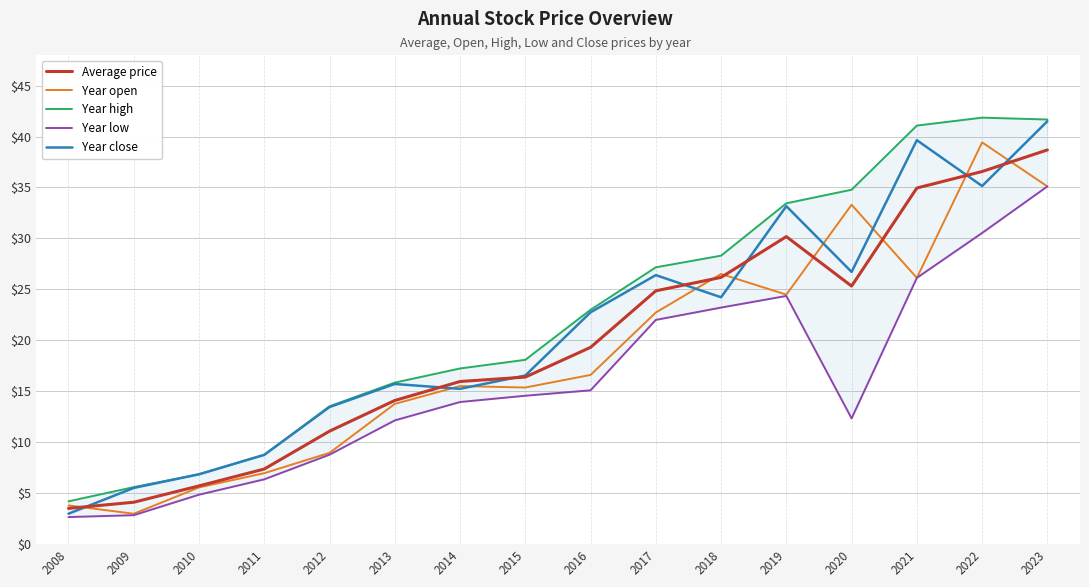

Which category has the highest value in the Year open series?

2022